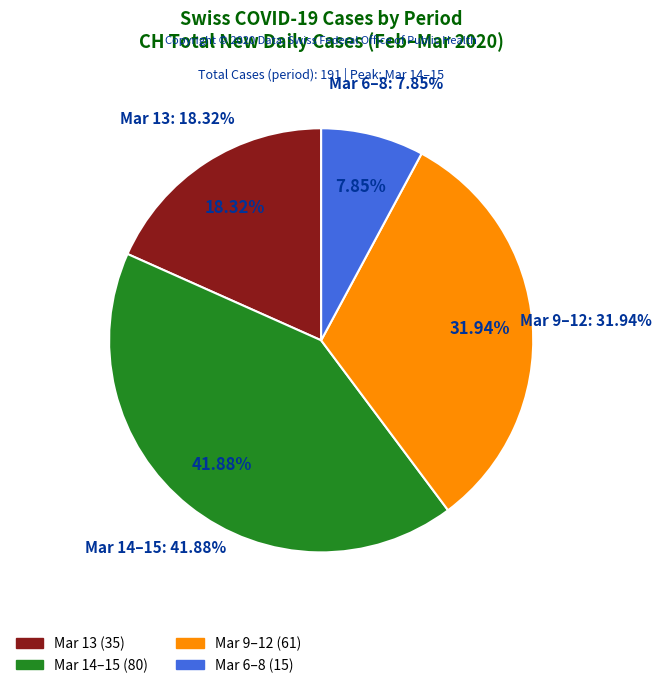

Does 2020-03-06 represent more than half of the total?

No